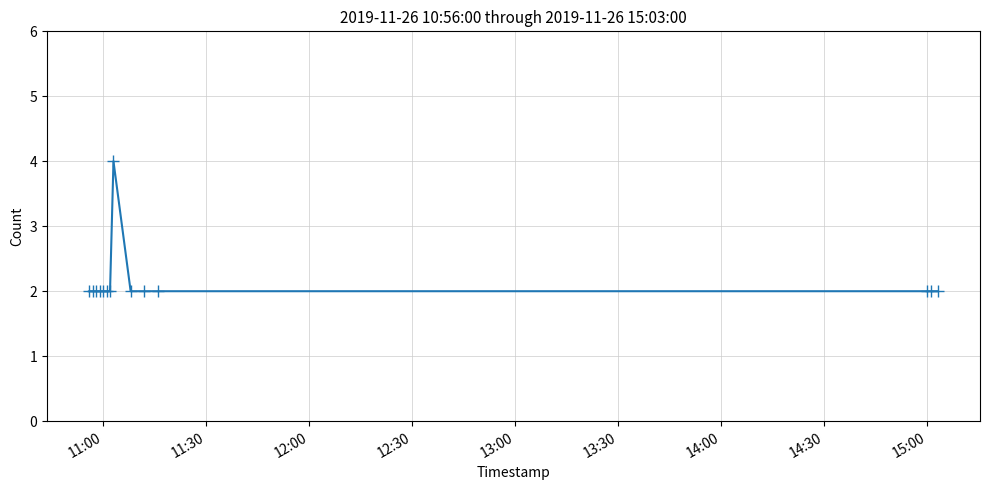

True or false: there are more than 0 points higher than both neighbors.

True